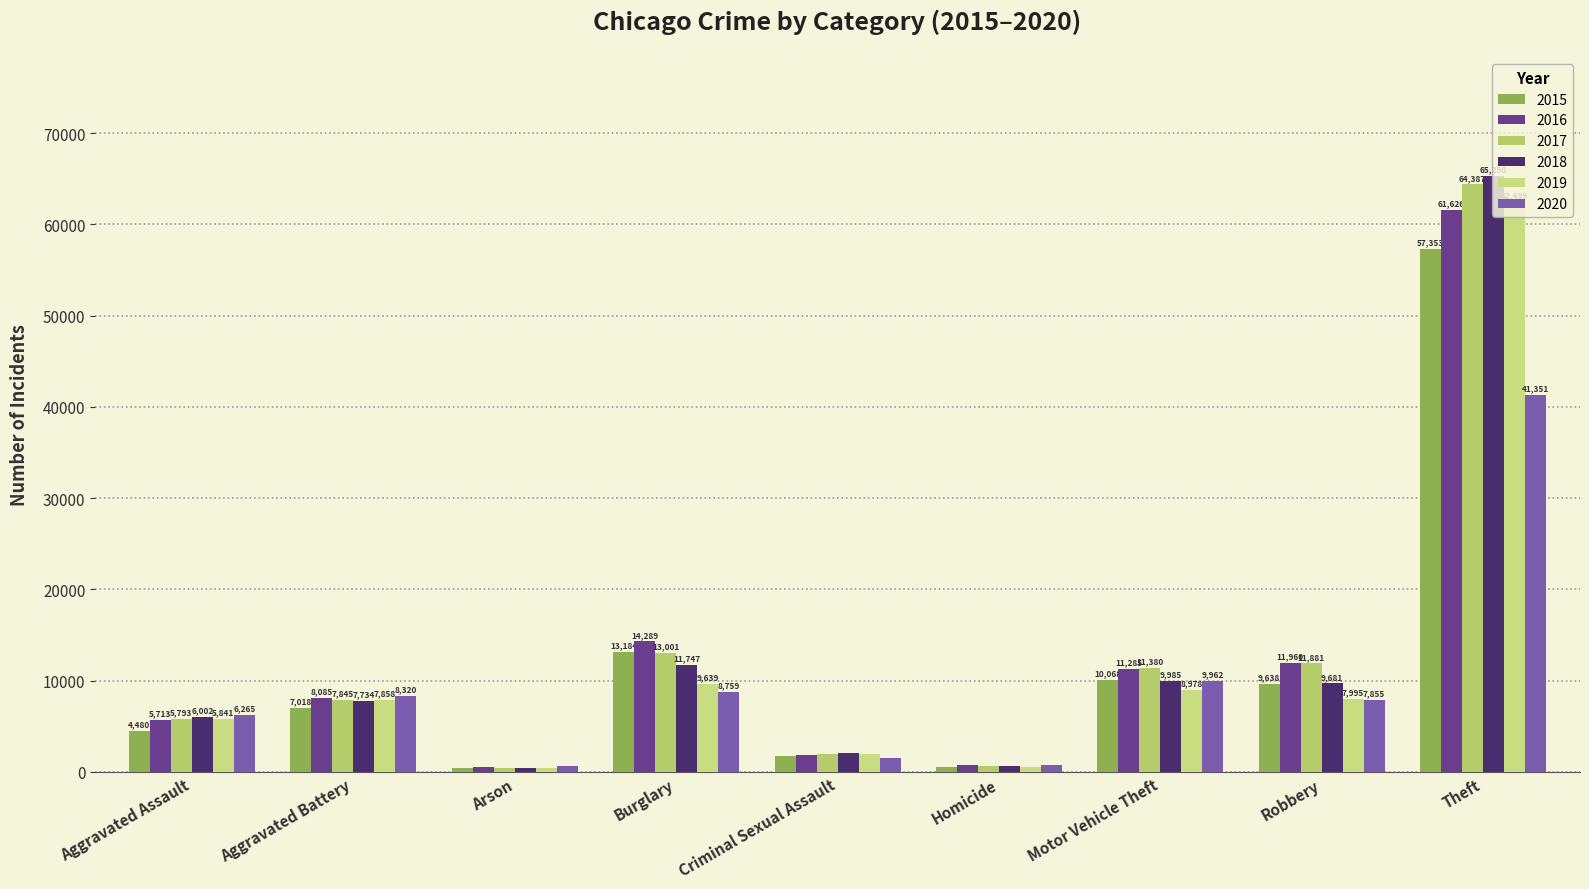

How many bars are there in each group?

6